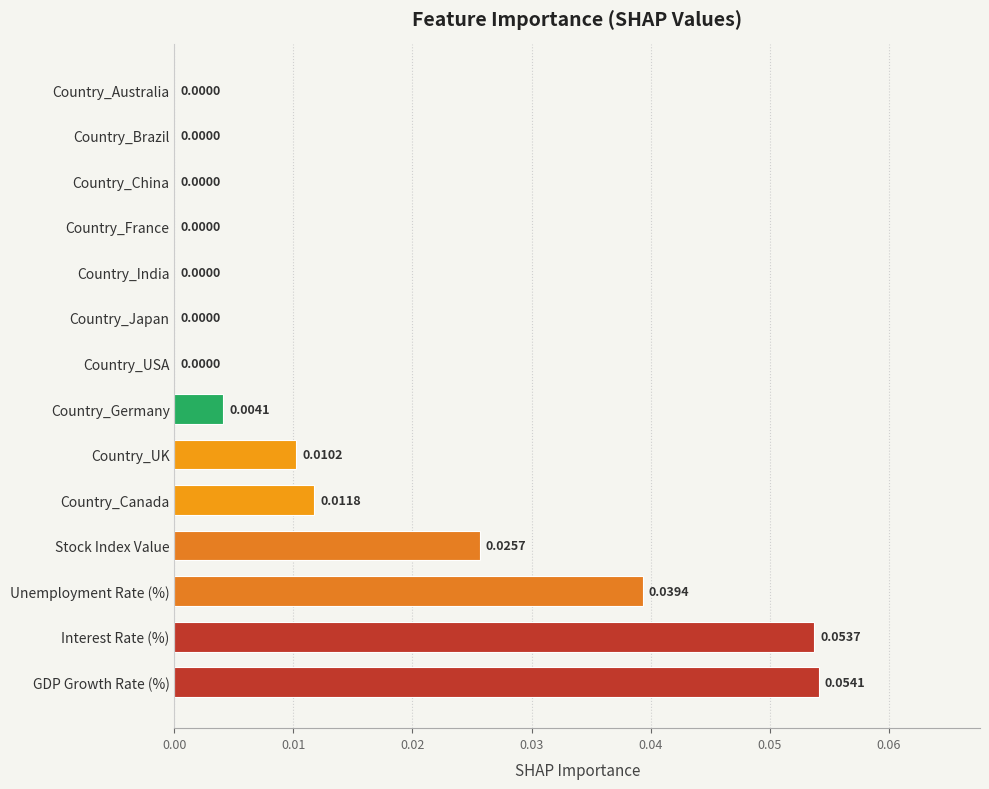

Count the number of data series in this chart.

1